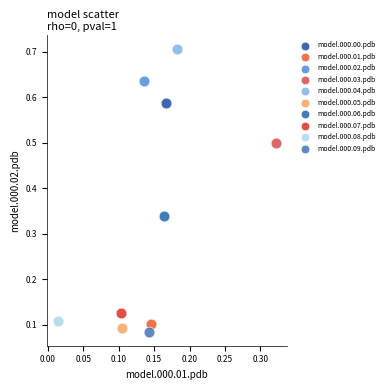

What are all the series names shown in the legend?

model.000.00.pdb, model.000.01.pdb, model.000.02.pdb, model.000.03.pdb, model.000.04.pdb, model.000.05.pdb, model.000.06.pdb, model.000.07.pdb, model.000.08.pdb, model.000.09.pdb